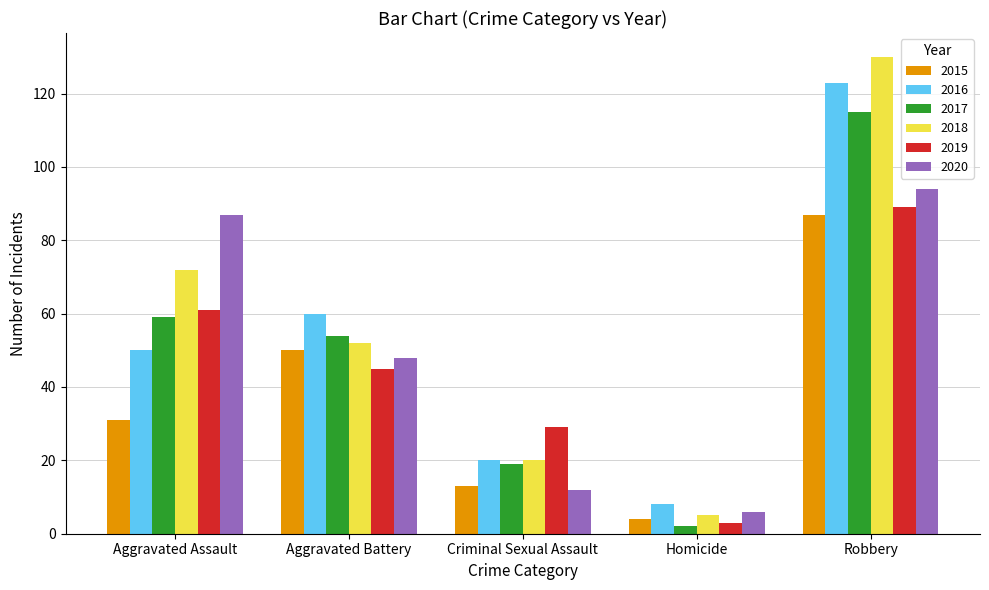

List the labels in order of 2020 value, smallest first.

Homicide, Criminal Sexual Assault, Aggravated Battery, Aggravated Assault, Robbery